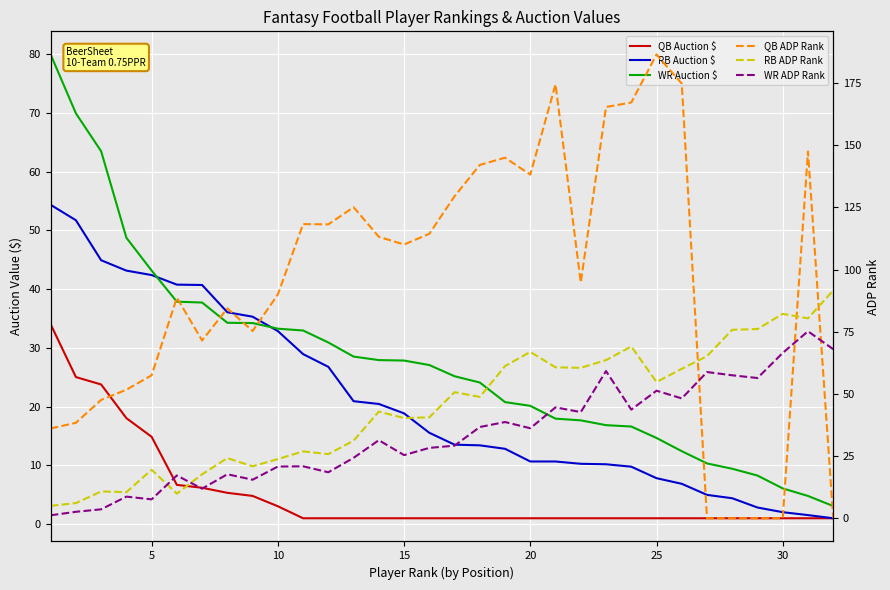

What is the total value across all series at 20?

273.1